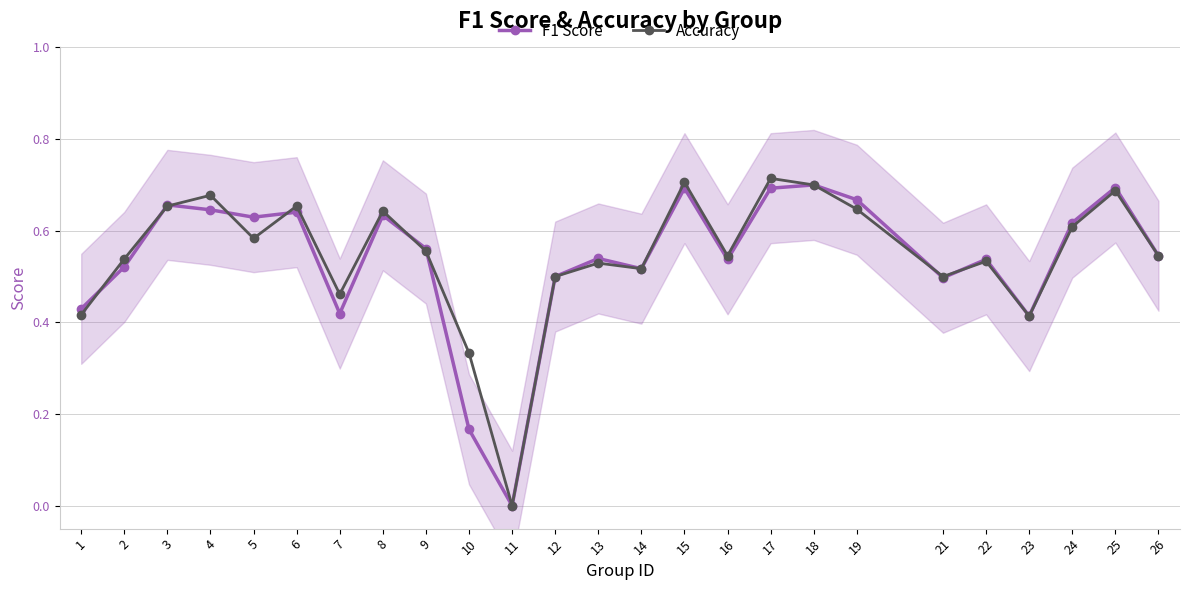

Which category has the lowest value in the Accuracy series?

11